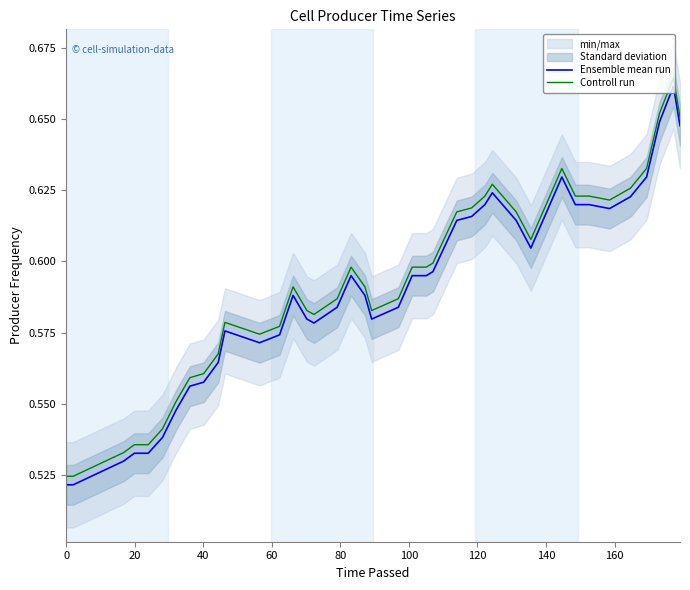

Does the chart display data point markers on the line(s)?

No